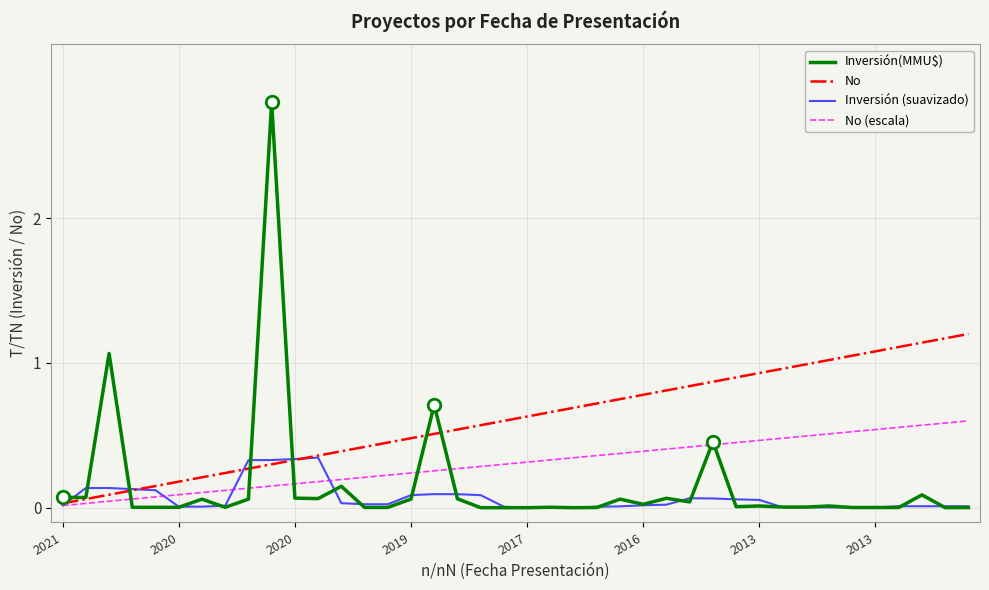

True or false: Inversión (suavizado) and Inversión(MMU$) cross at least once.

True